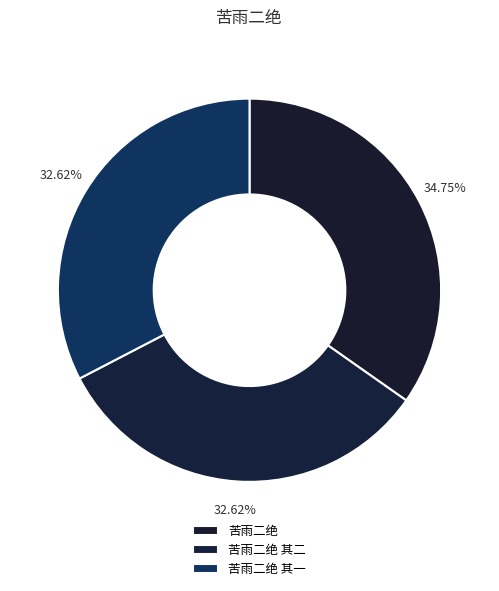

To the nearest percent, what percentage of the pie is 苦雨二绝?

35%